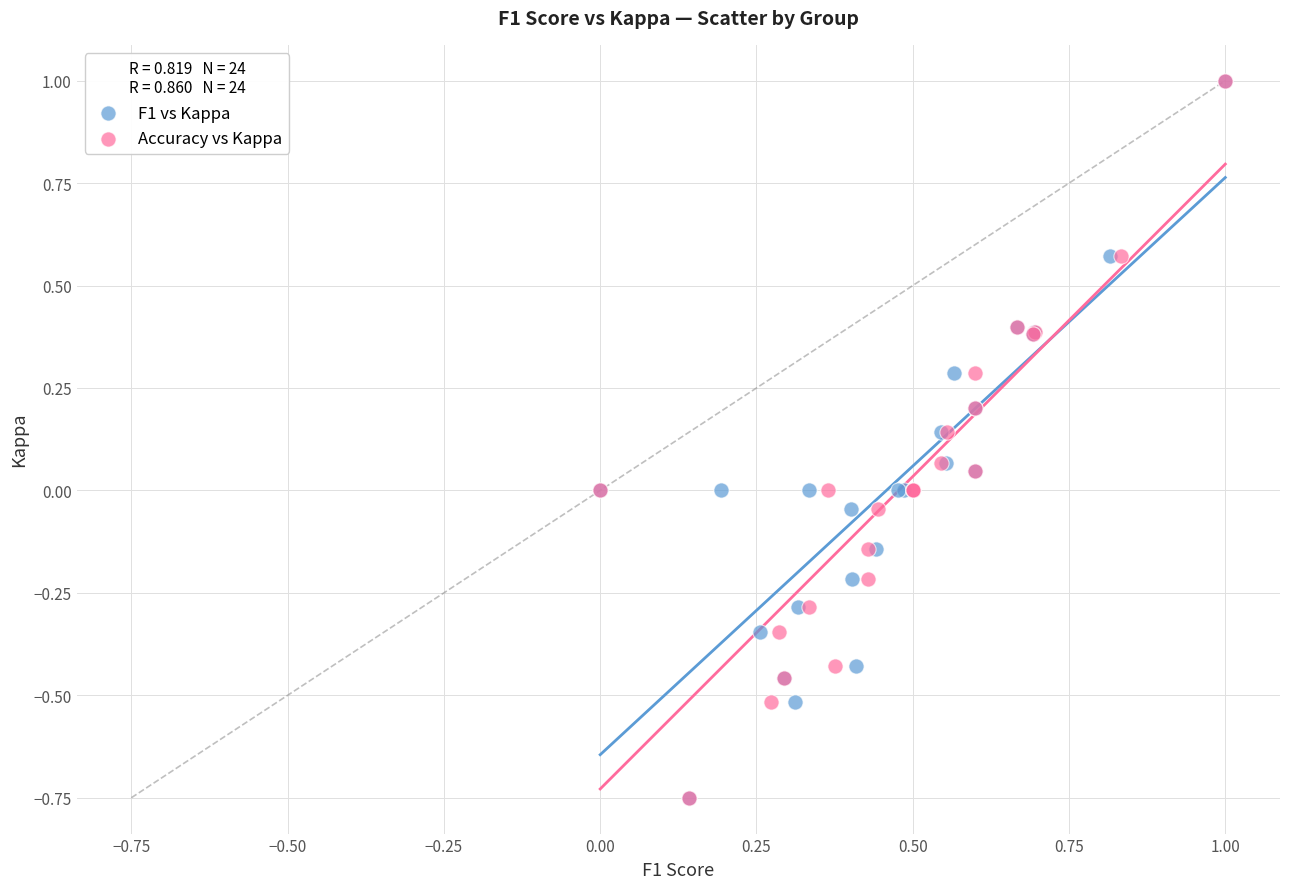

What are all the series names shown in the legend?

F1 vs Kappa, Accuracy vs Kappa